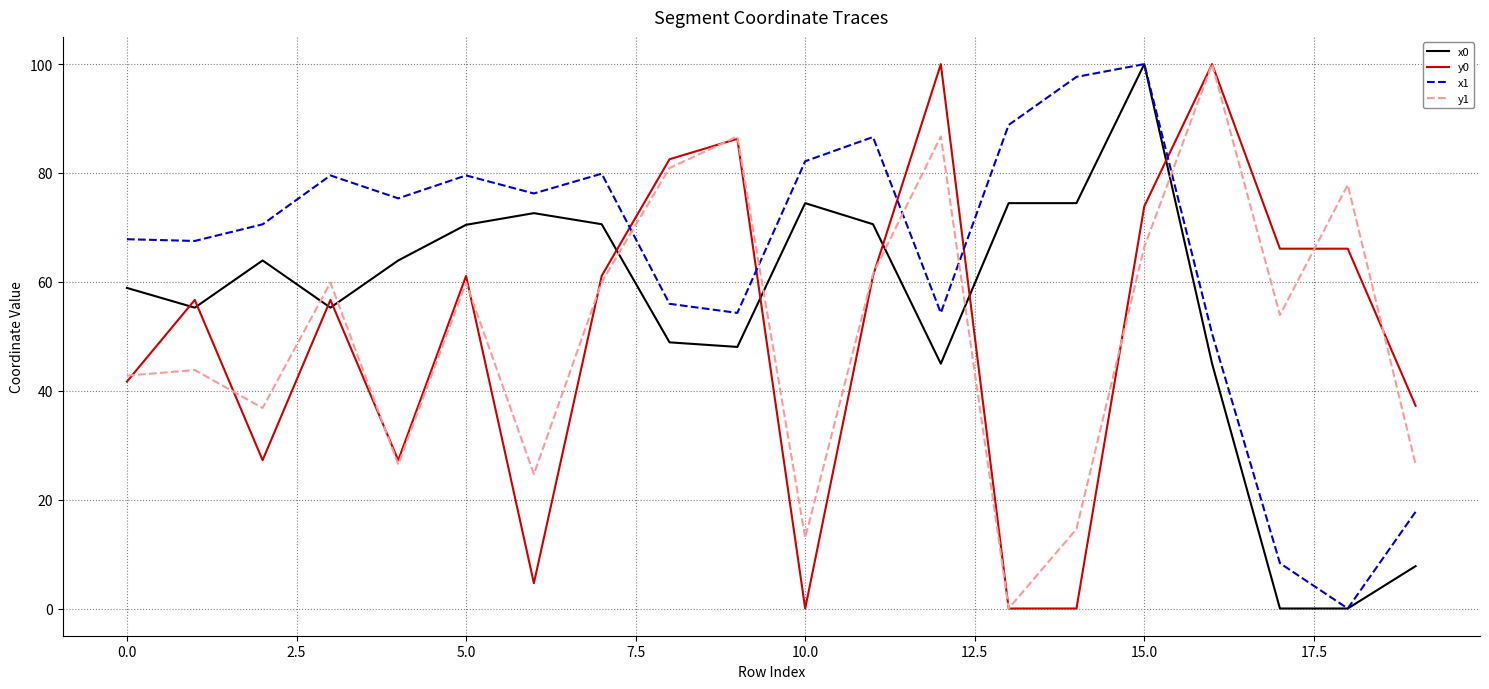

Which series has the largest total across all categories?

x1